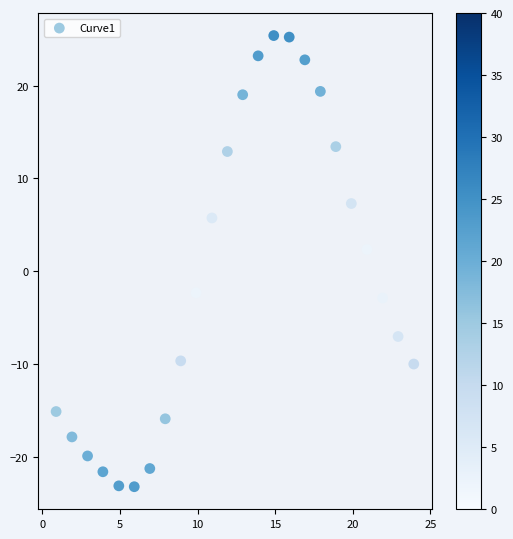

What is the range of Y values (max minus min)?

48.6